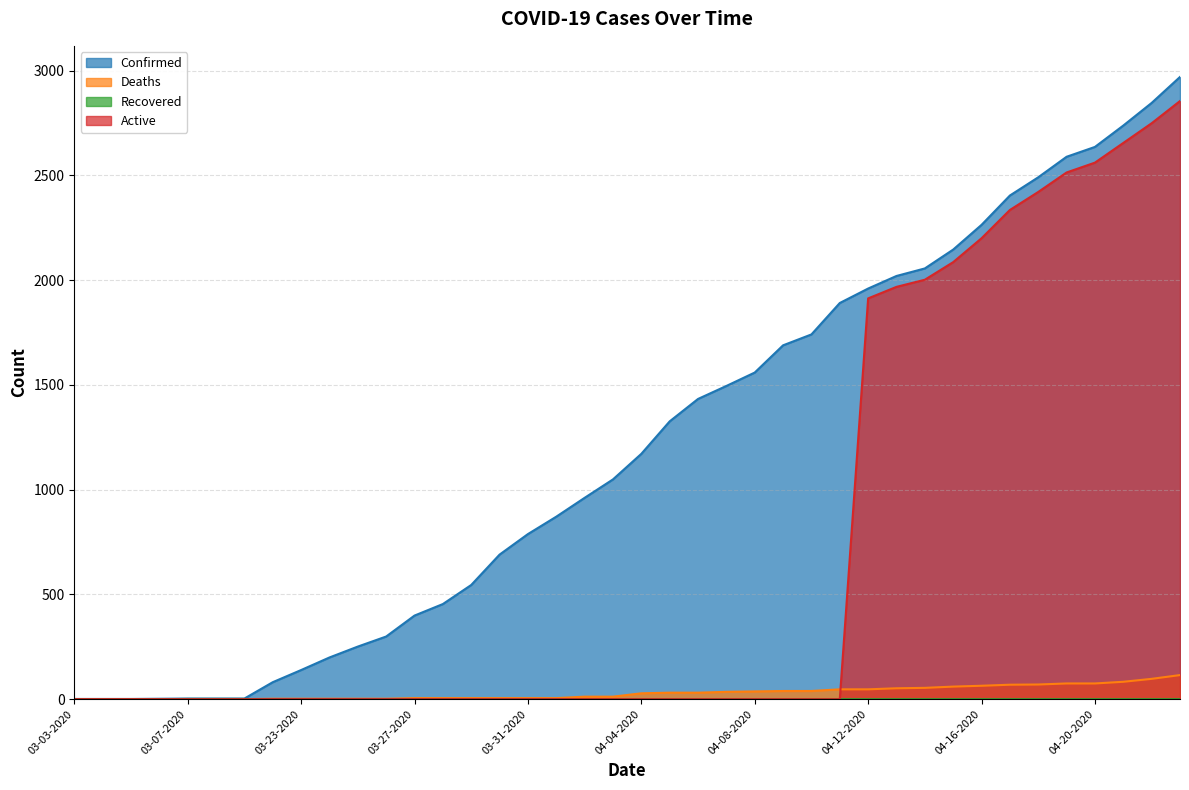

Which series has the largest total across all categories?

Confirmed